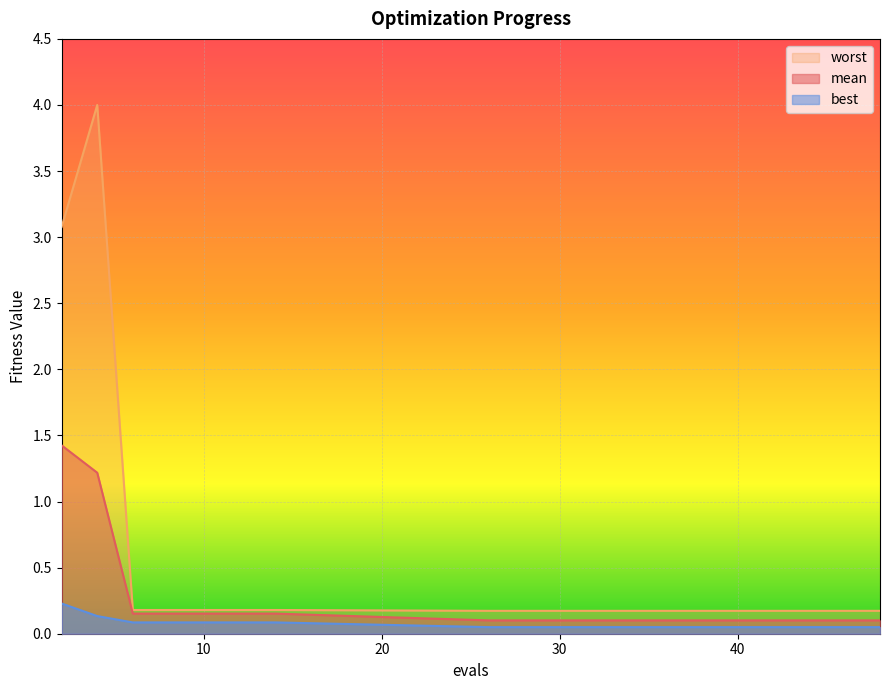

Is the value of mean at 4 greater than the value of worst at 45?

Yes